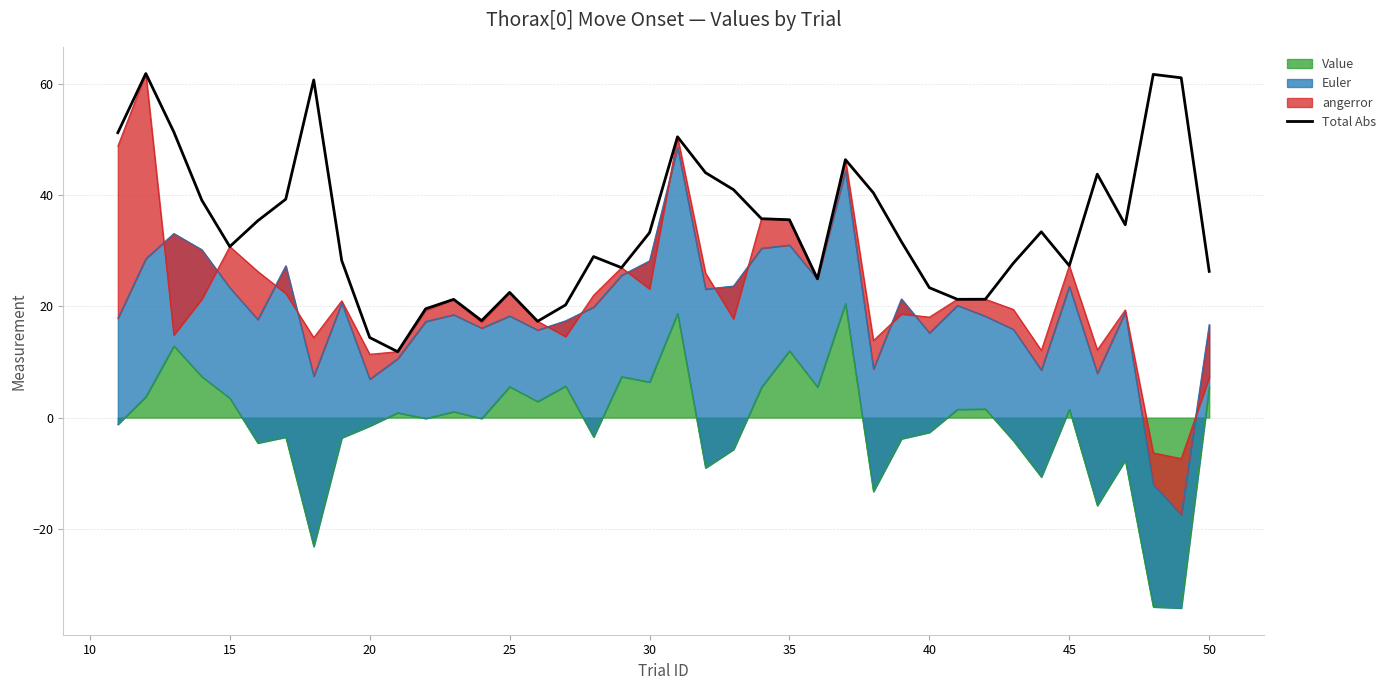

How many interior local peaks (higher than both neighbors) does the data have?

10